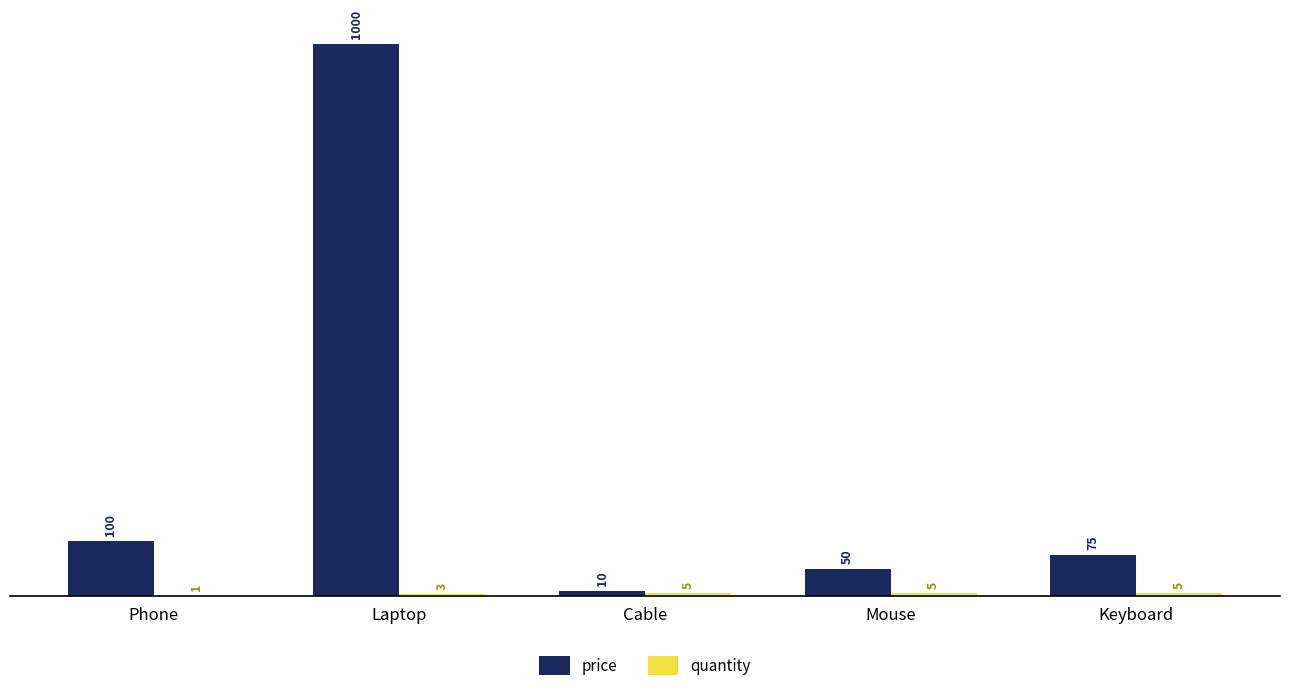

Is it true that price equals 100 at Phone?

True